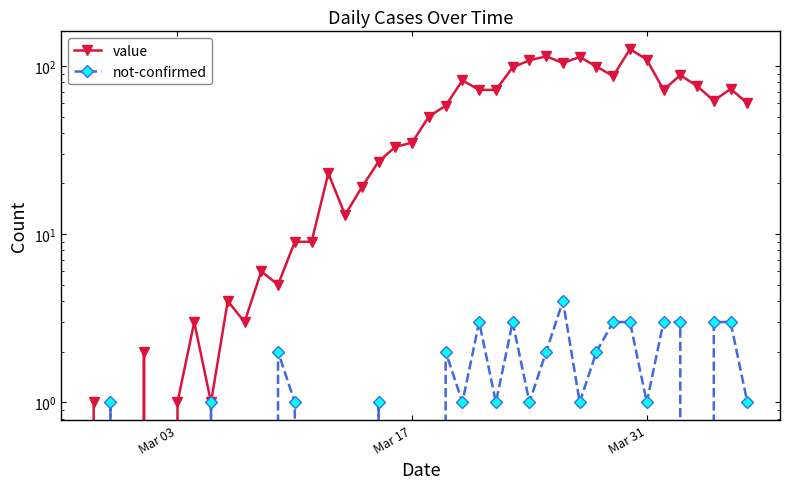

How many values in the not-confirmed series exceed 1?

13